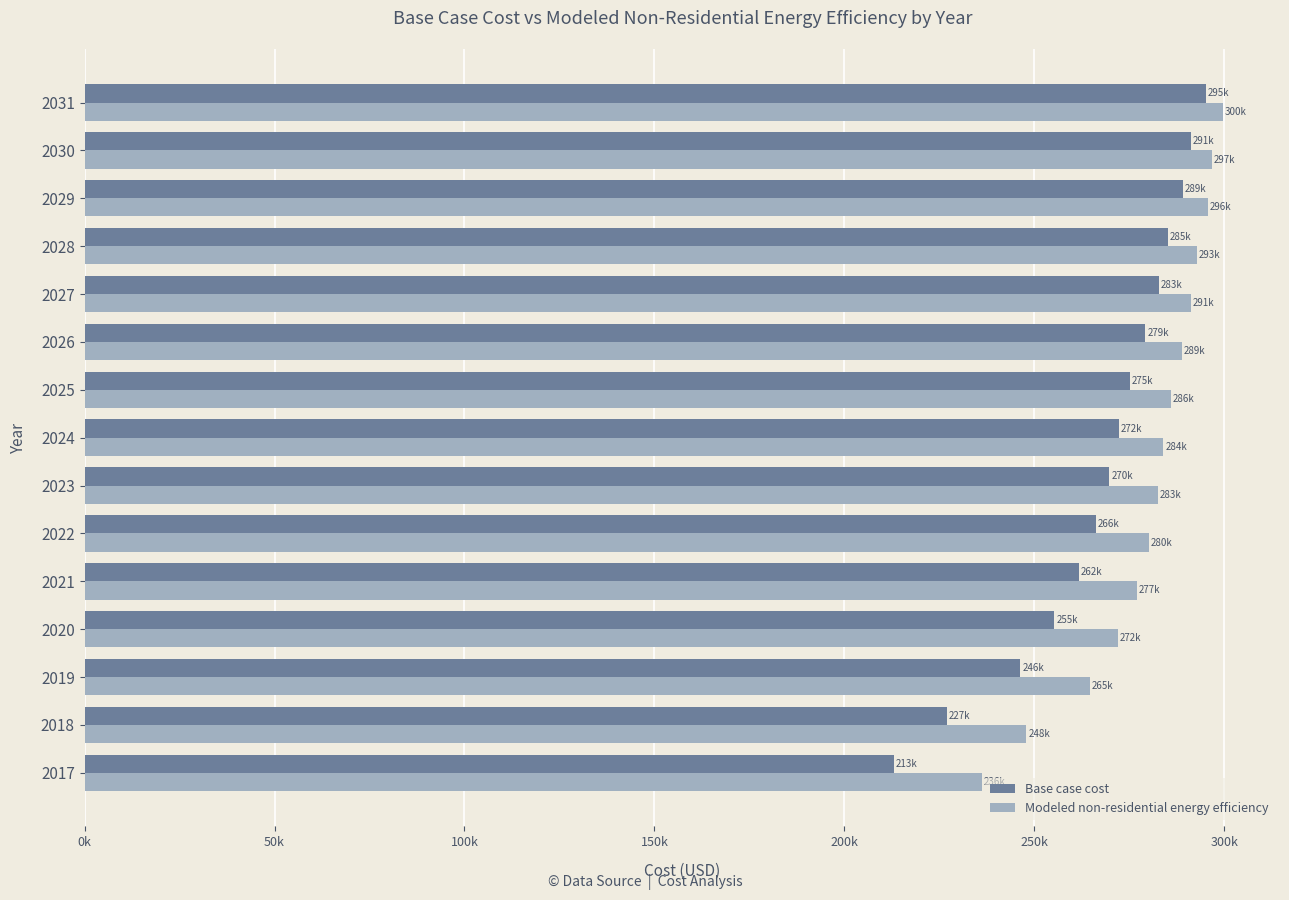

Which series has the widest spread of values?

Base case cost